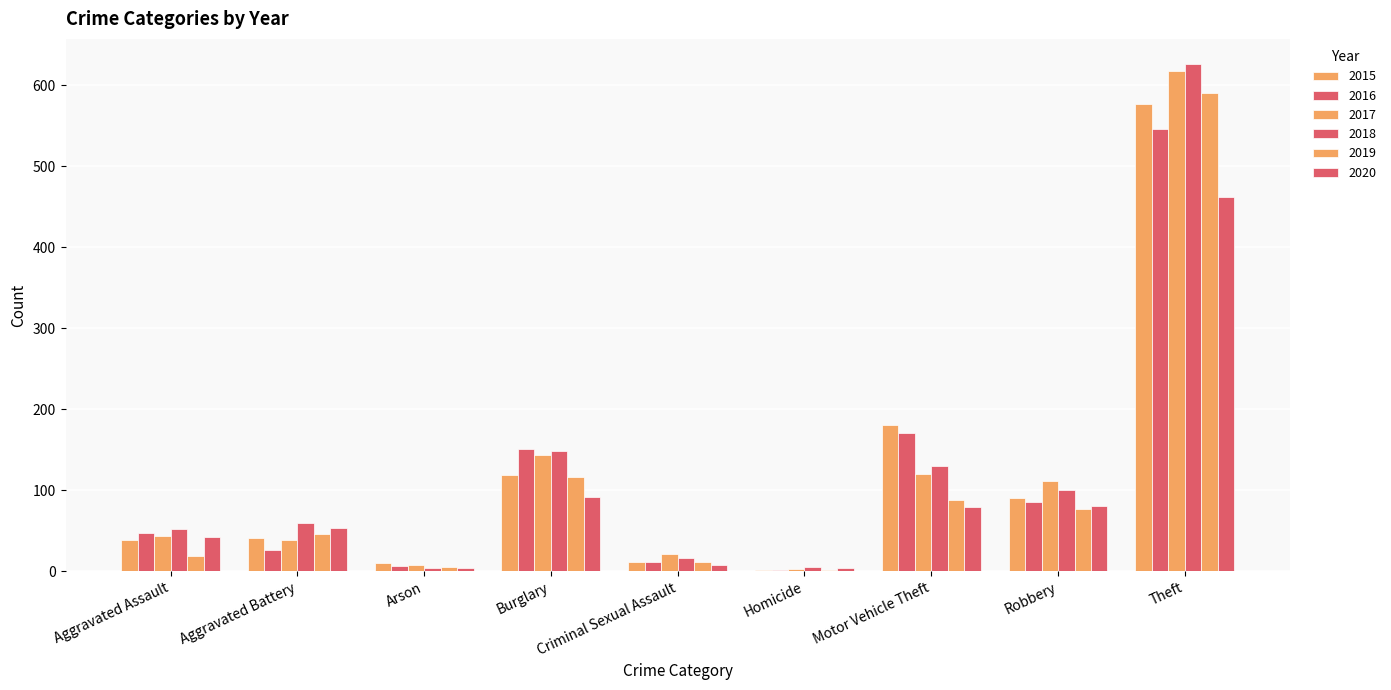

What position from the left is Aggravated Battery?

2